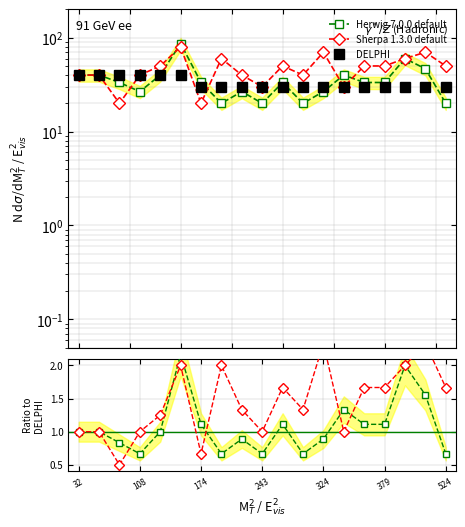

Reading left to right, what are all the values shown in this chart?

Herwig 7.0.0 default: 1.0	1.0	0.8	0.7	1.0	2.2	1.1	0.7	0.9	0.7	1.1	0.7	0.9	1.3	1.1	1.1	2.0	1.6	0.7
Sherpa 1.3.0 default: 1.0	1.0	0.5	1.0	1.2	2.0	0.7	2.0	1.3	1.0	1.7	1.3	2.3	1.0	1.7	1.7	2.0	2.3	1.7
DELPHI: 40.0	40.0	40.0	40.0	40.0	40.0	30.0	30.0	30.0	30.0	30.0	30.0	30.0	30.0	30.0	30.0	30.0	30.0	30.0